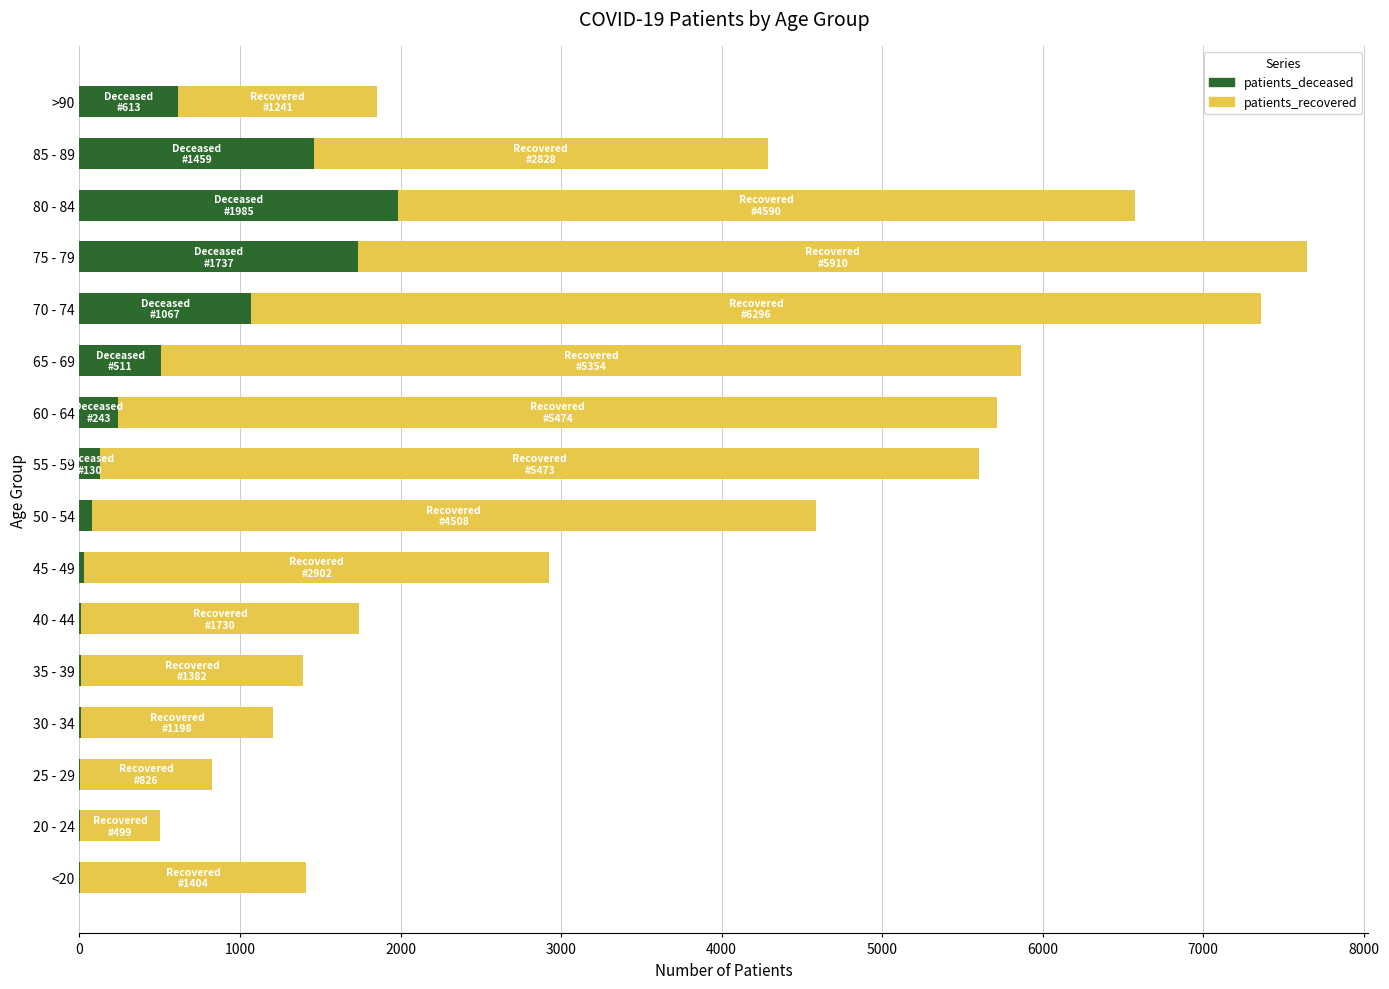

What are all the series names shown in the legend?

patients_deceased, patients_recovered